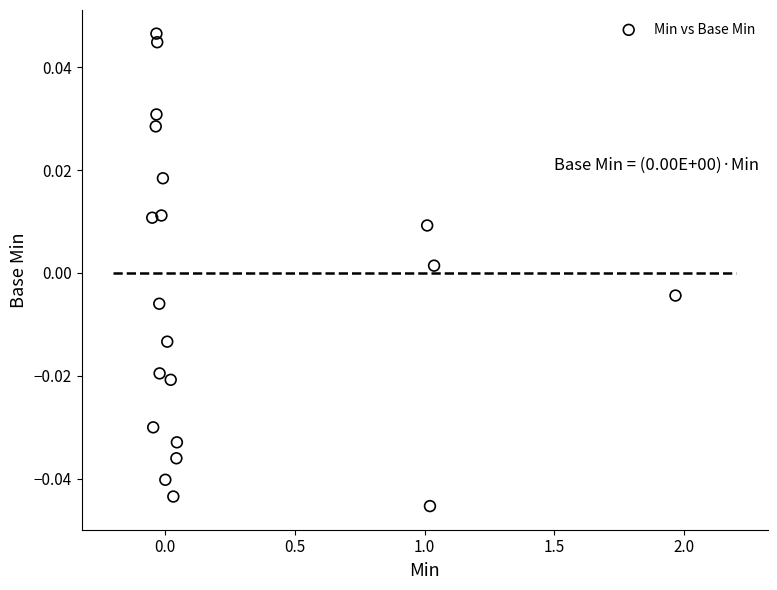

What is the range of X values (max minus min)?

2.0